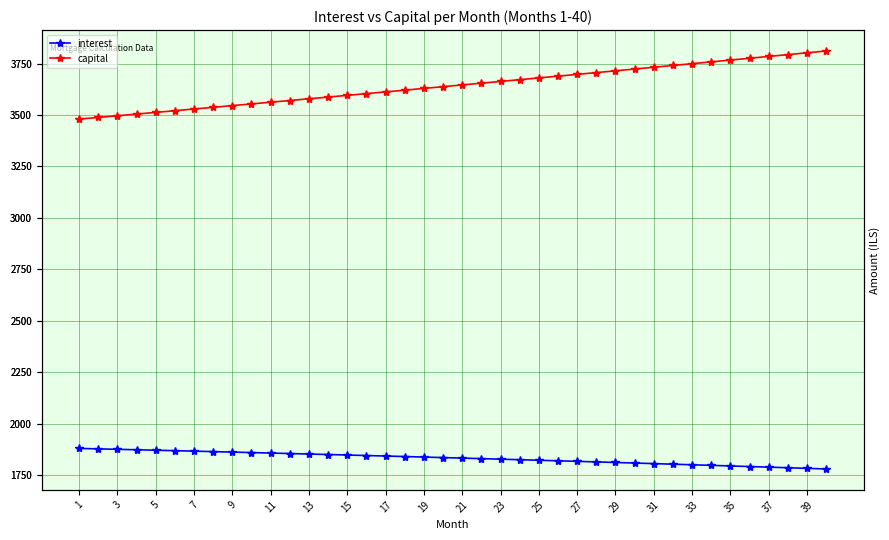

True or false: capital and interest intersect in this chart.

False